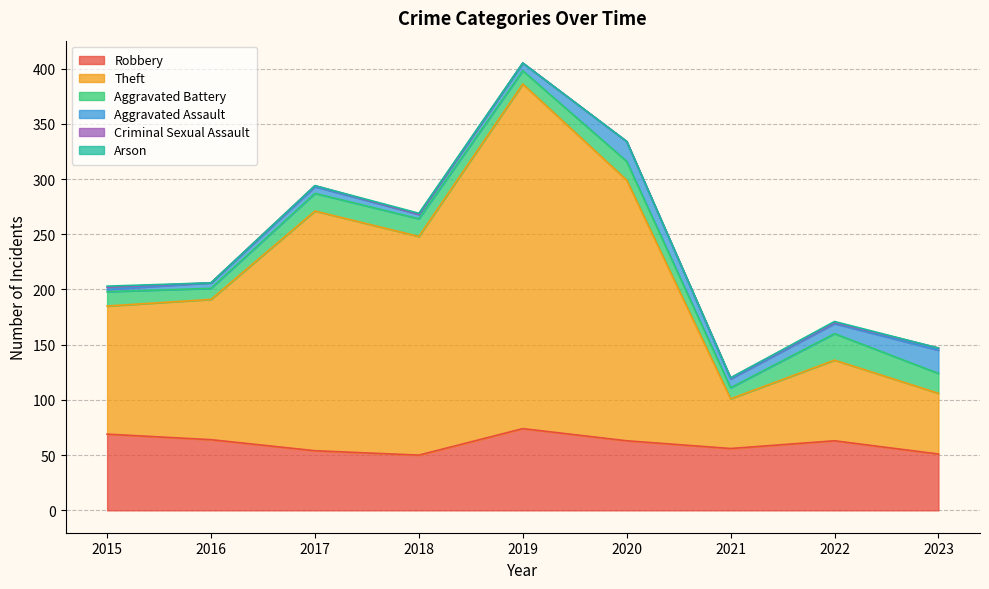

At which label is Aggravated Assault closest to 11?

2022